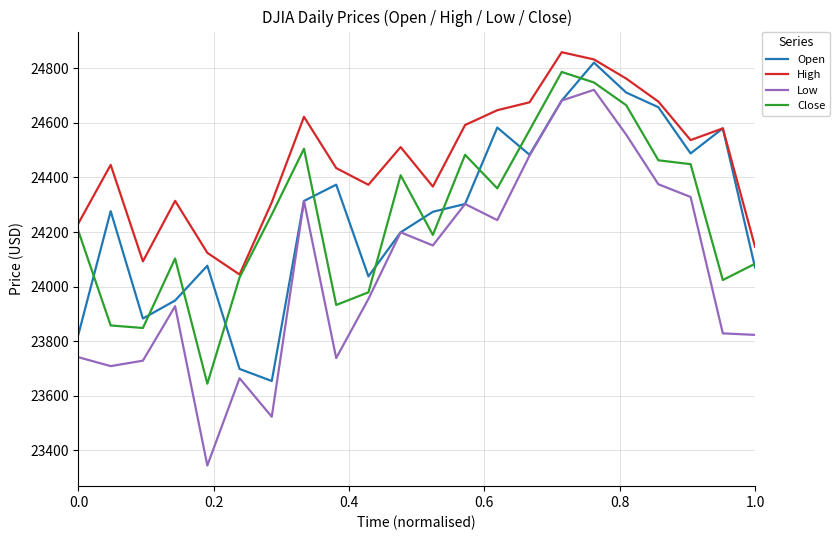

True or false: Close and Low cross at least once.

False